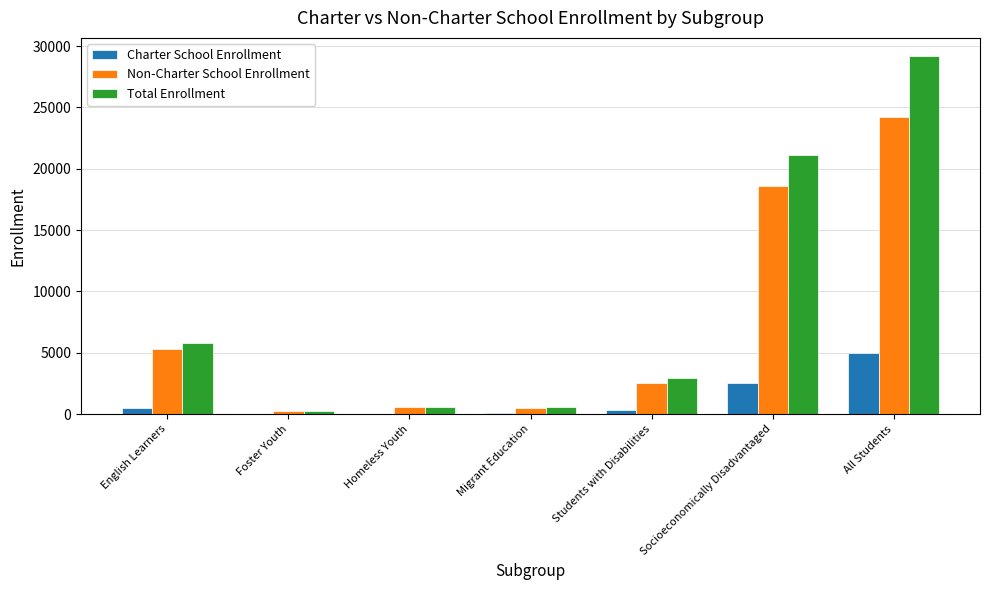

The Charter School Enrollment series shows 7078 at All Students. True or false?

False